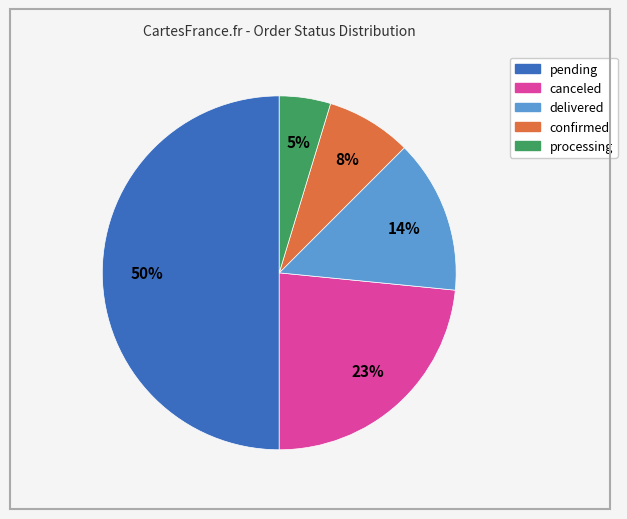

True or false: processing accounts for 5% of the total.

True